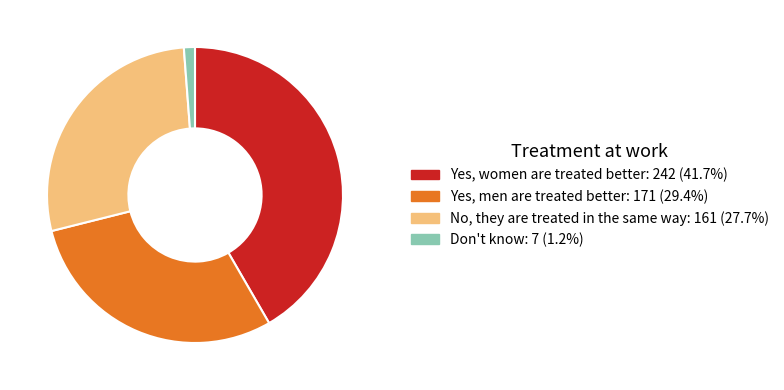

What is the smallest slice in the pie chart?

Don't know